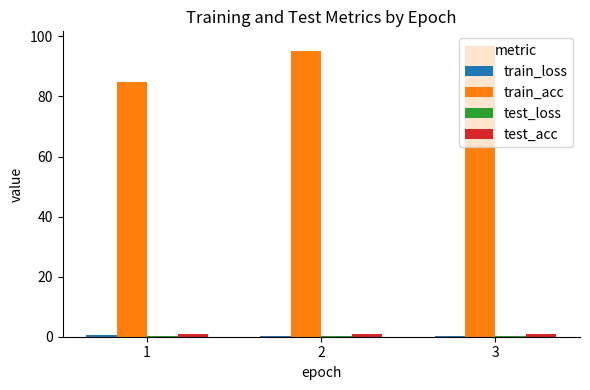

Between 1 and 2, which series saw the biggest shift?

train_acc